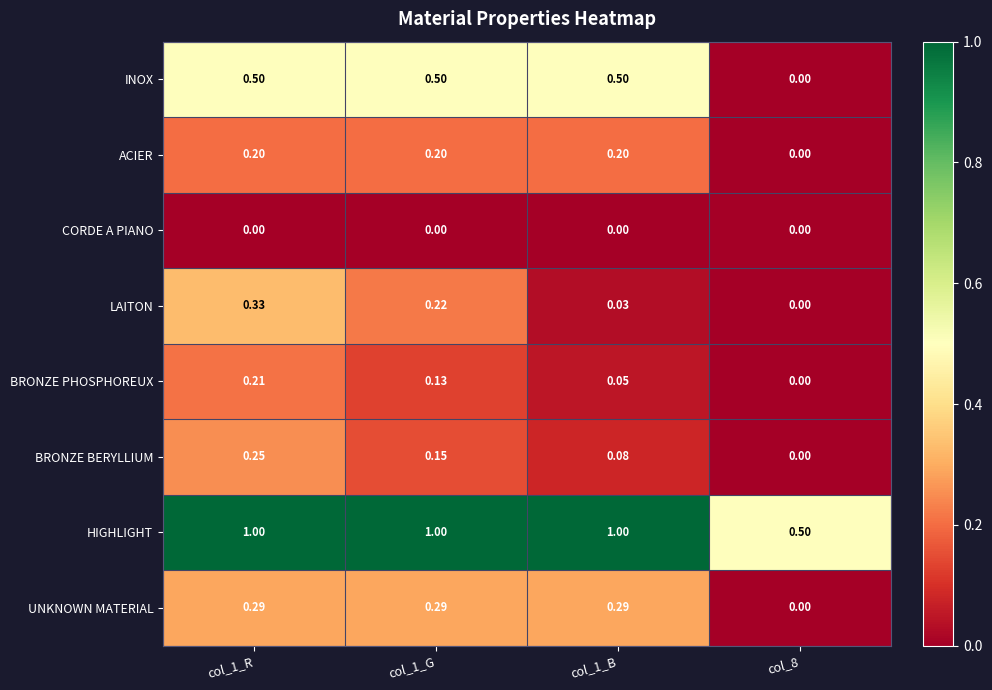

Between col_1_R and col_1_B, which series saw the biggest shift?

LAITON